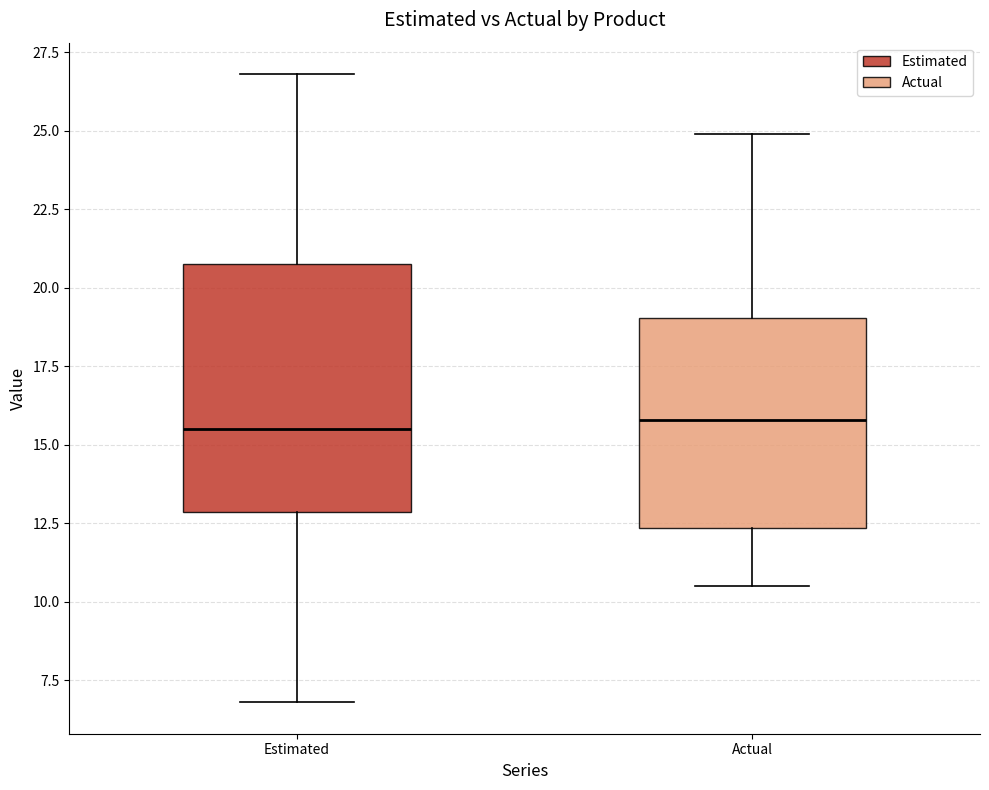

Reading left to right, read every box against the y-axis: the position of its median line, the range the box covers, and the ends of its whiskers. The values are not printed on the chart, so give them approximately, as read against the axis.

Estimated: median 15.5, box 13.0 to 21.0, whiskers 7.0 to 27.0
Actual: median 16.0, box 12.5 to 19.0, whiskers 10.5 to 25.0